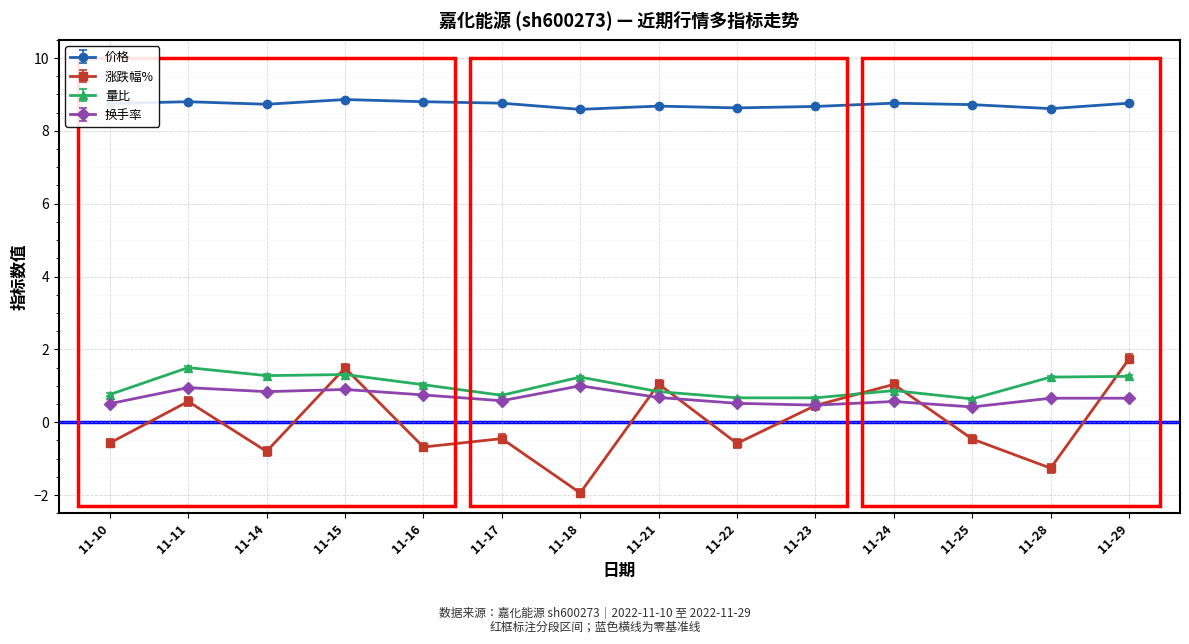

Which category has the lowest value in the 涨跌幅% series?

11-18